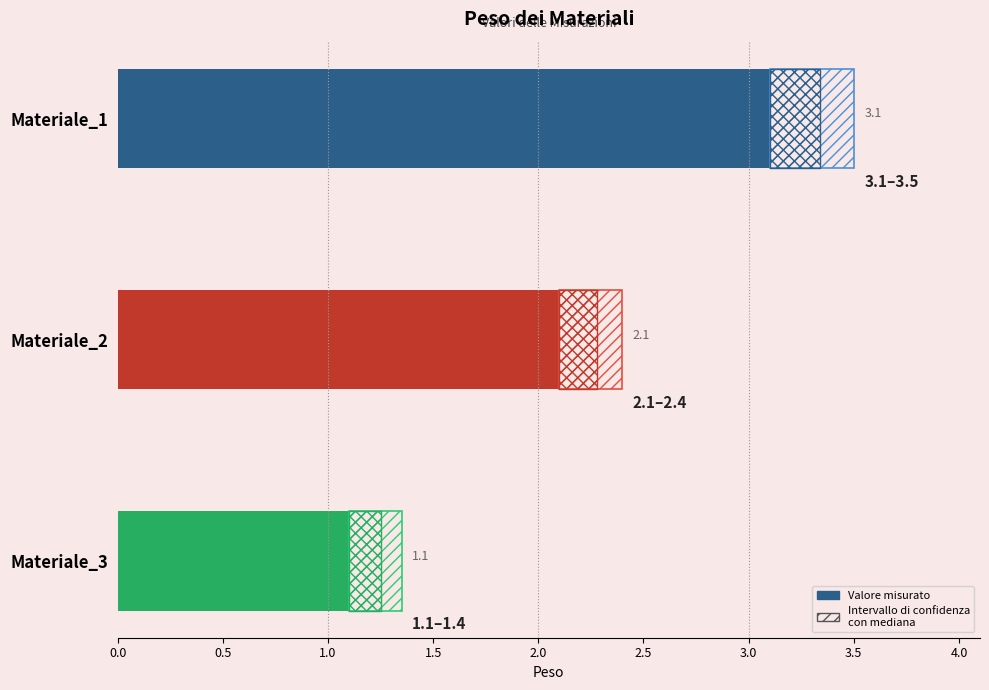

What is the difference between the maximum and minimum values?

2.0